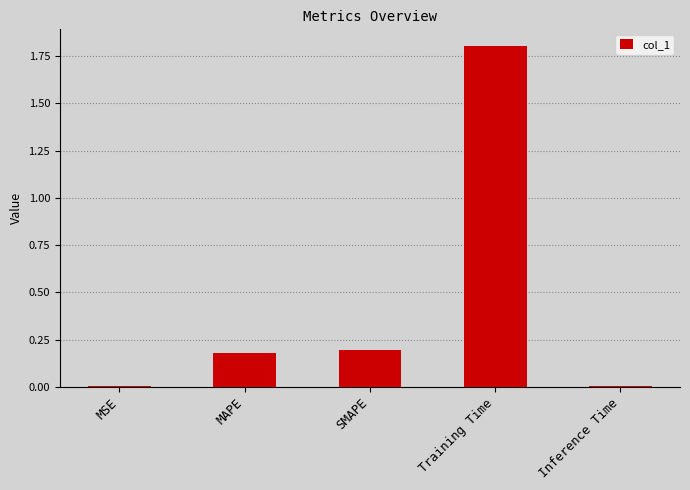

What is the value of the 4th bar from the left?

1.8